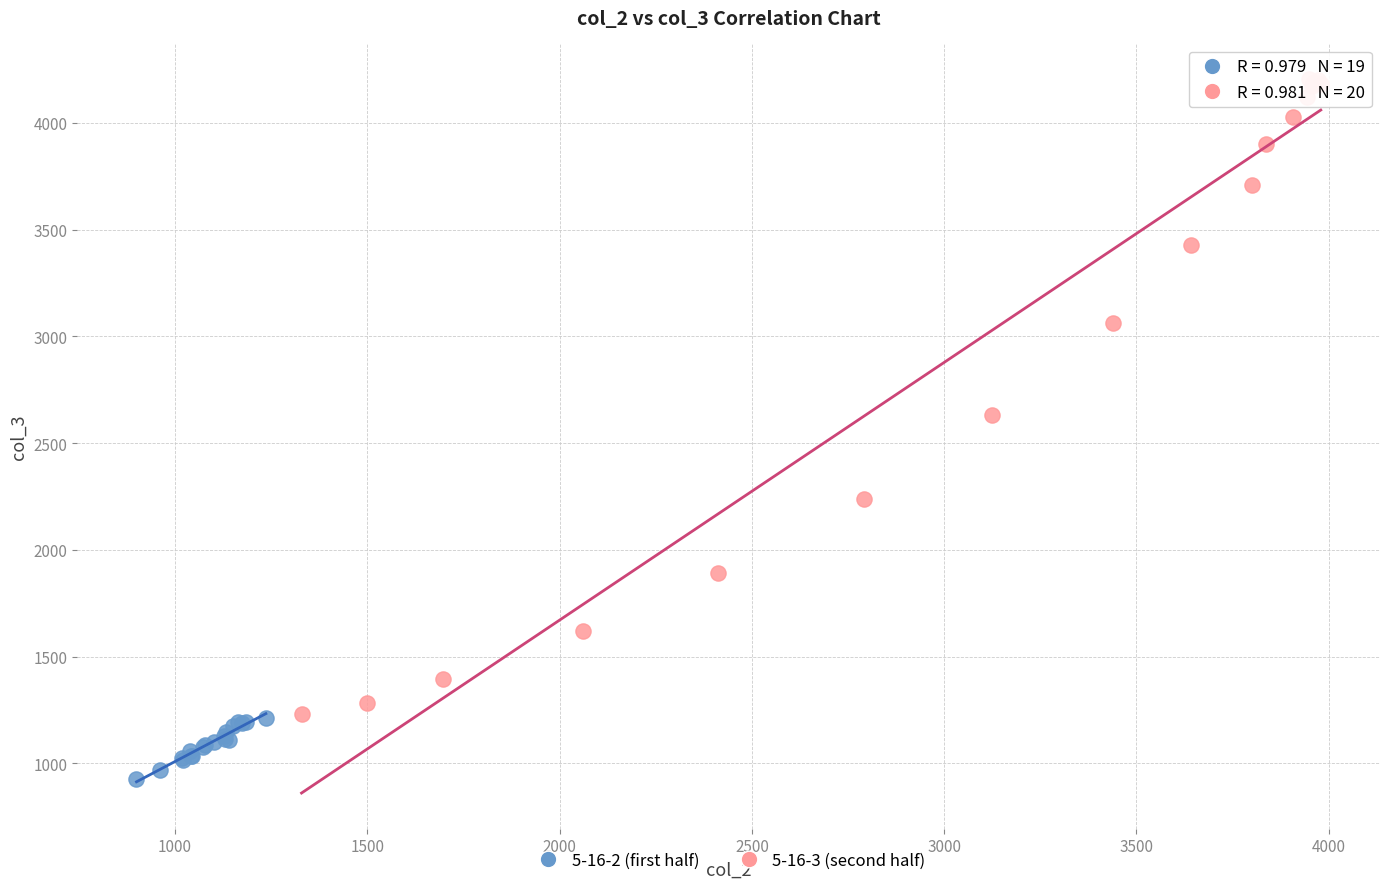

What are all the series names shown in the legend?

5-16-2 (first half), 5-16-3 (second half)